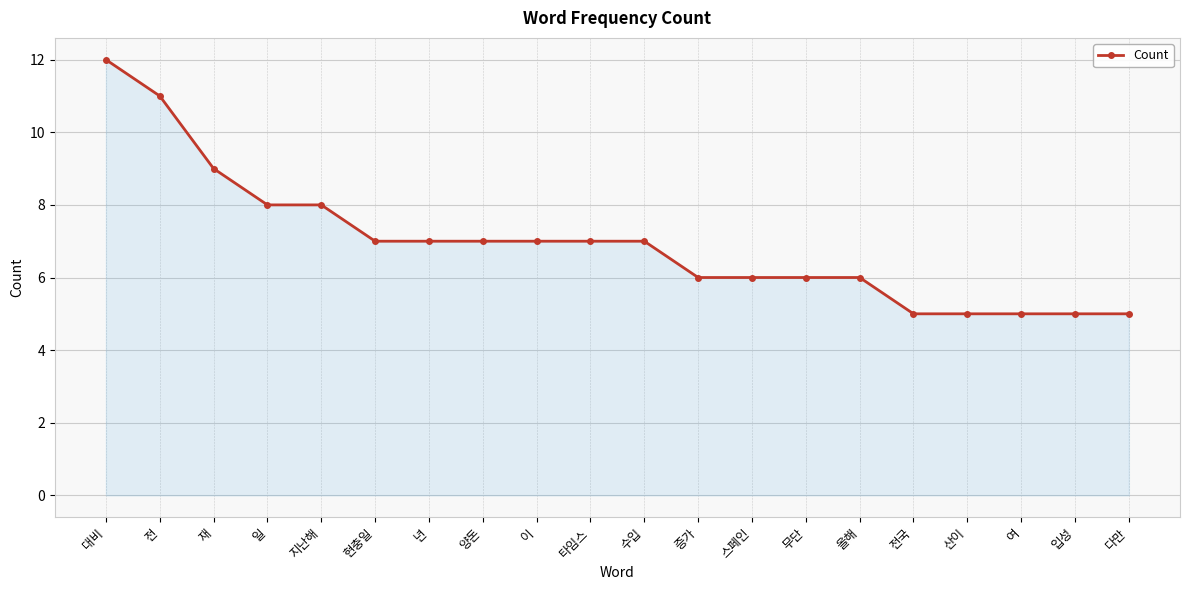

How many data points does each series have?

20